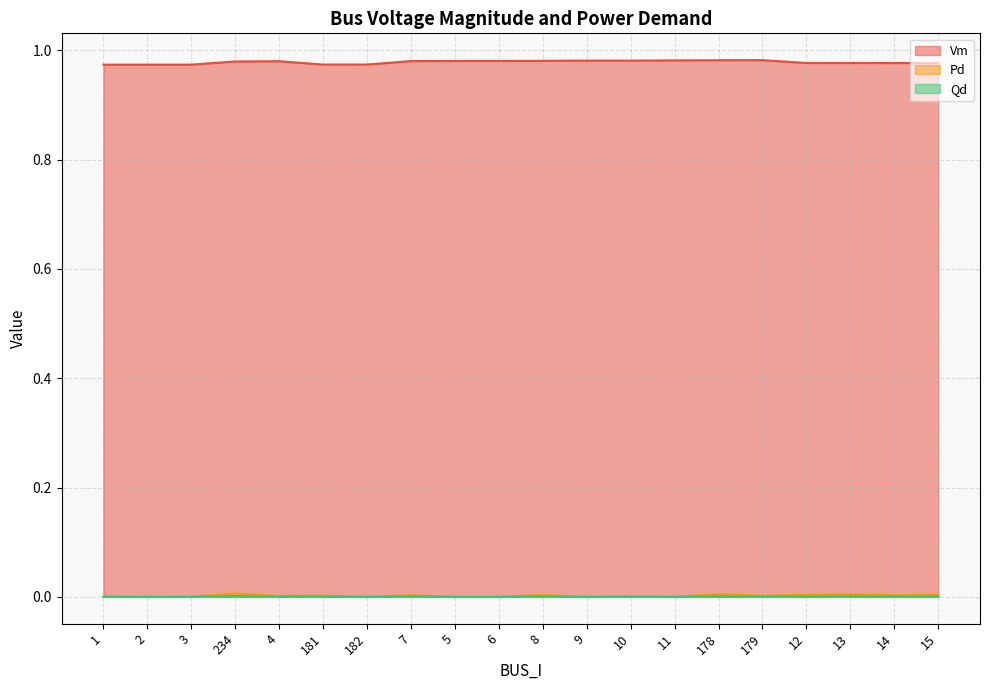

What is the label of the 17th point from the right?

234